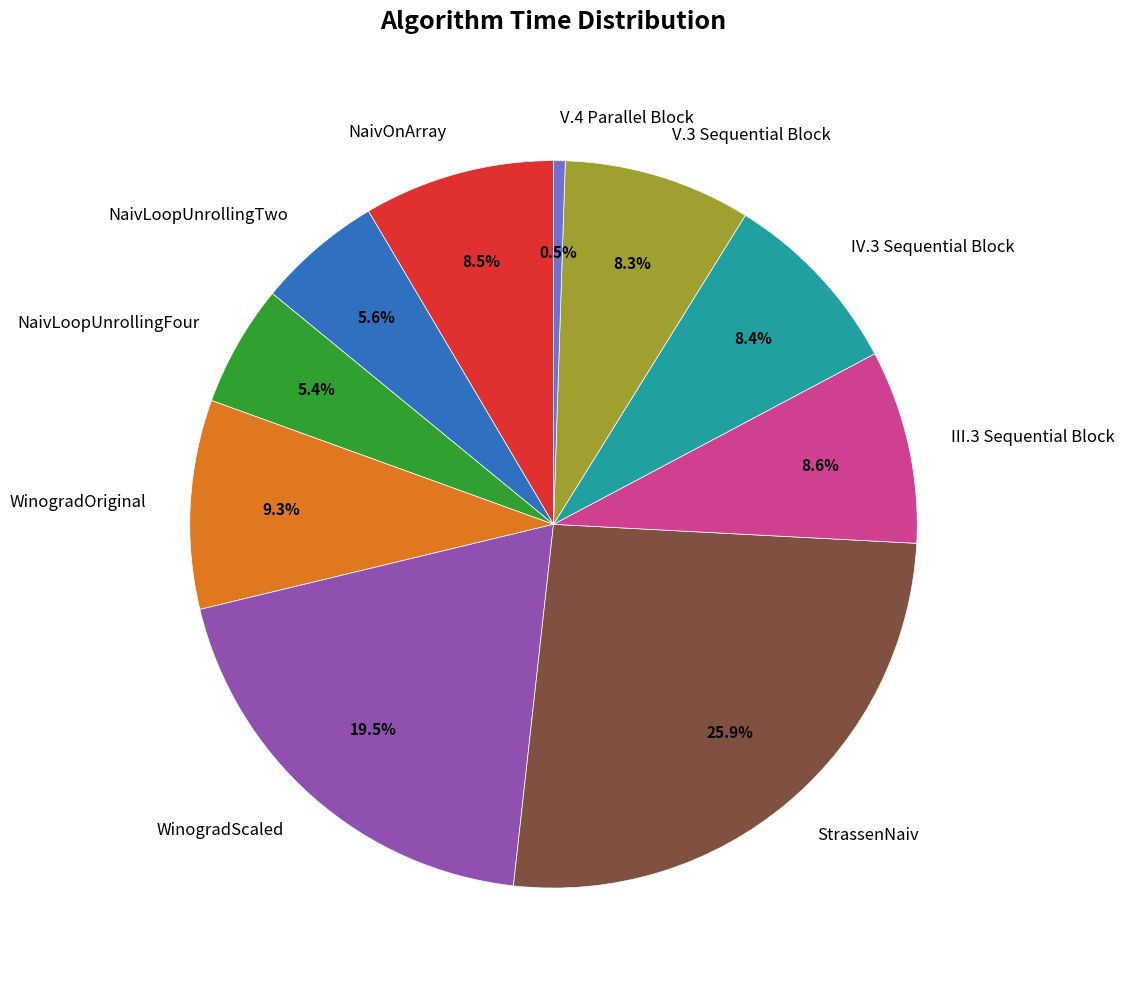

To the nearest percent, what is the difference between the largest and smallest slice percentages?

25%